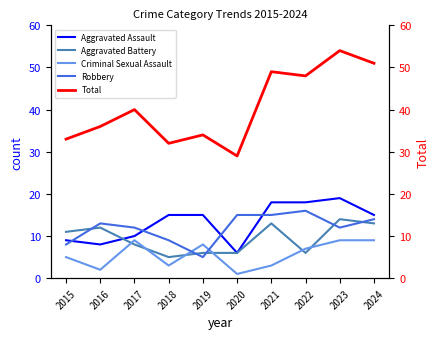

Which has a higher value, 2018 or 2017?

2018